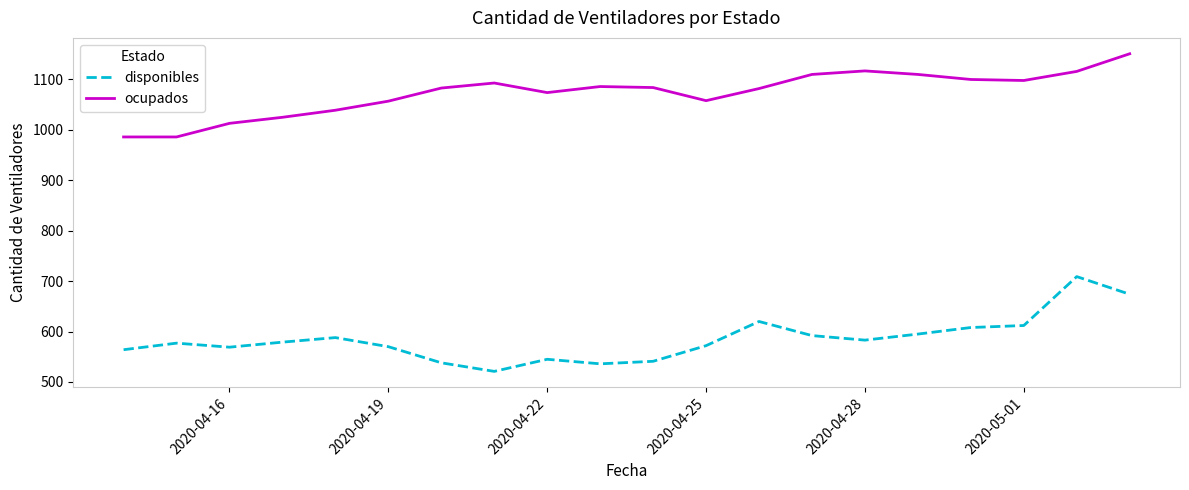

What is the maximum value for disponibles?

709